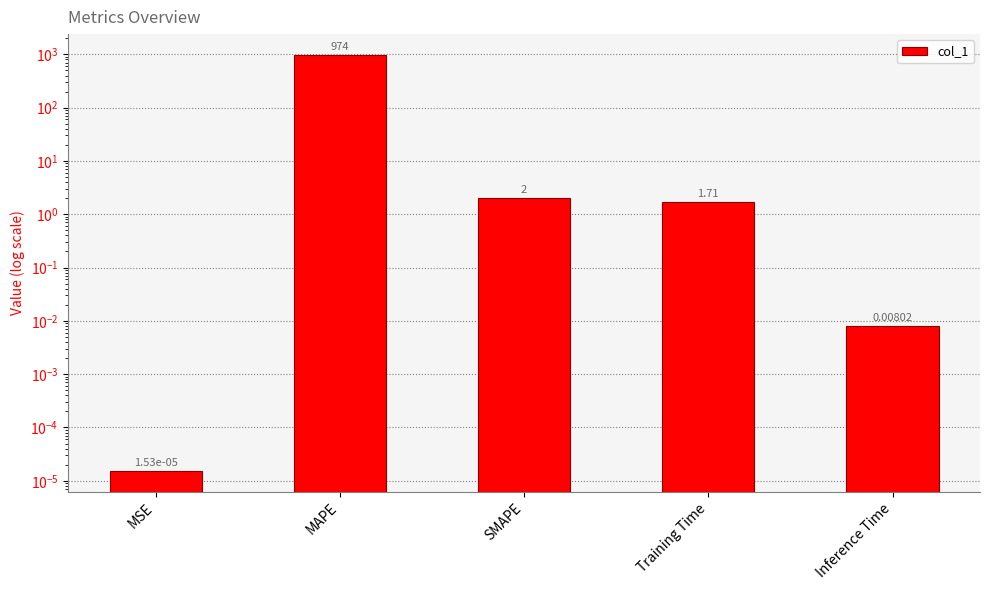

What is the difference between the maximum and minimum values?

974.3